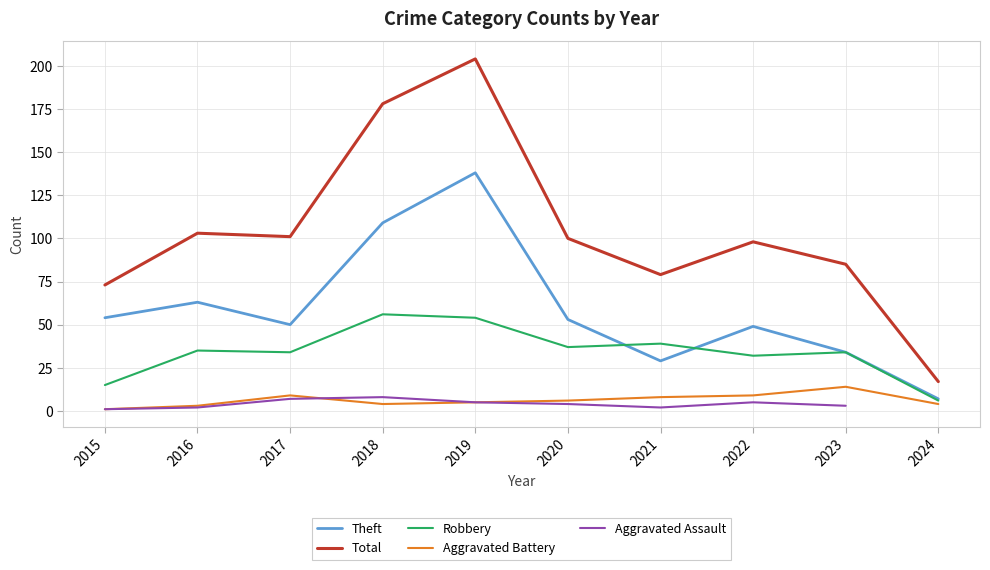

True or false: Aggravated Assault has a value of 1.0 at 2015.

True